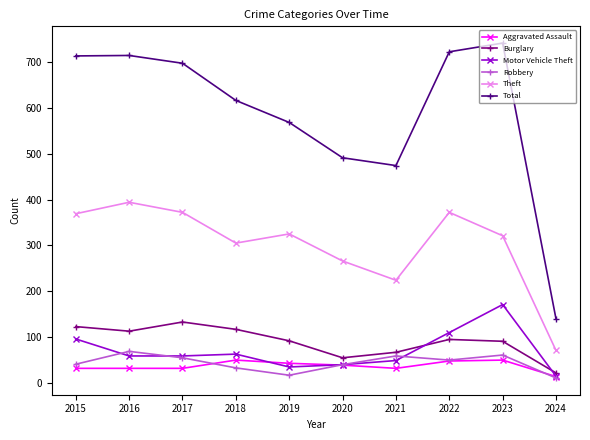

What is the lowest value of the Robbery series?

11